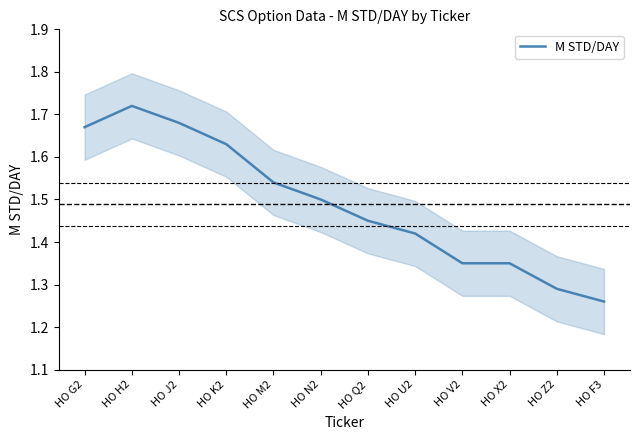

What is the ratio of the value at HO M2 to the value at HO K2?

0.9